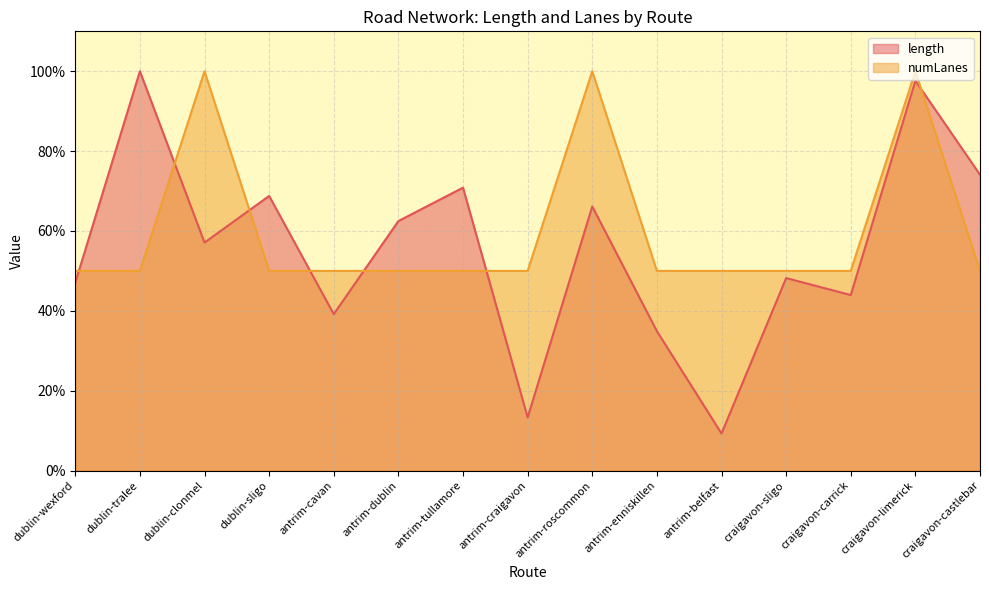

Between dublin-wexford and antrim-belfast, which is larger?

dublin-wexford